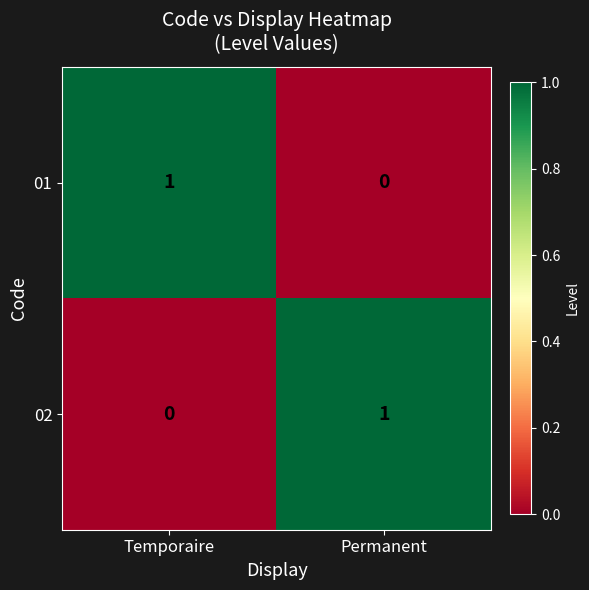

How many values in 02 are above zero?

1